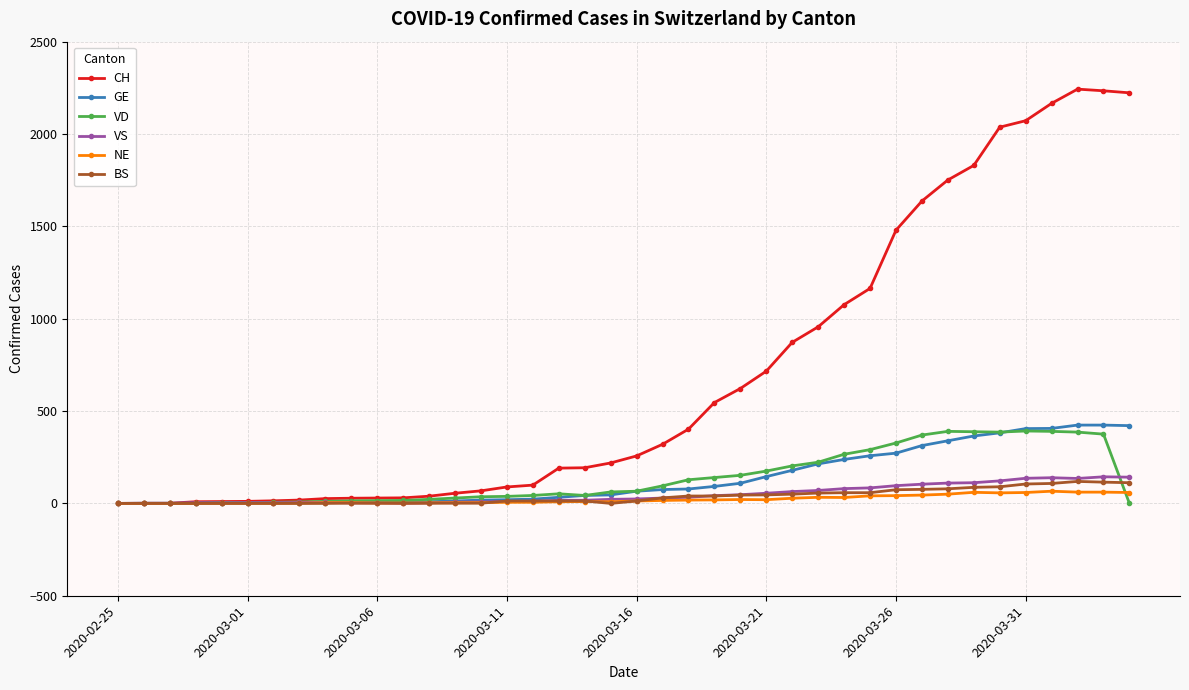

Which series has the largest range (max minus min)?

CH